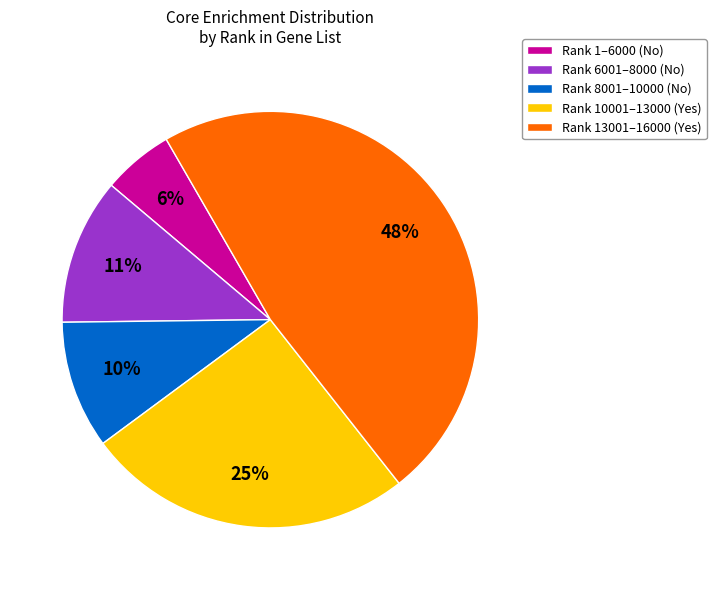

Is it true that Rank 10001–13000 (Yes) is 37% of the pie?

False